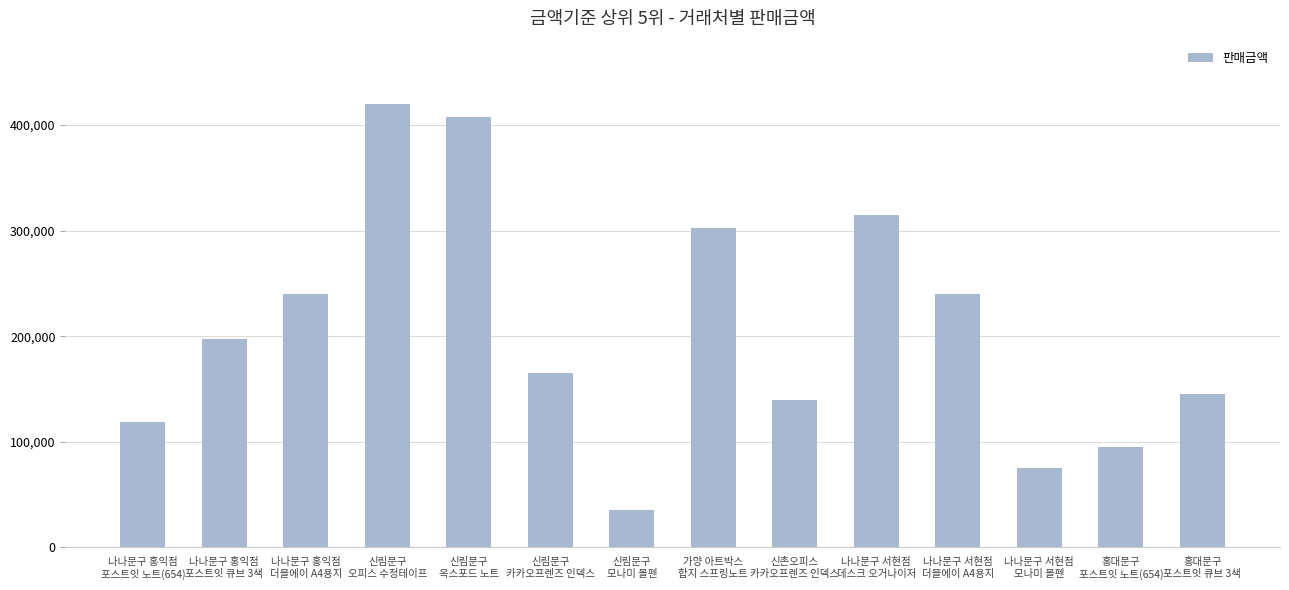

Which has a higher value, 홍대문구
포스트잇 큐브 3색 or 나나문구 서현점
모나미 볼펜?

홍대문구
포스트잇 큐브 3색